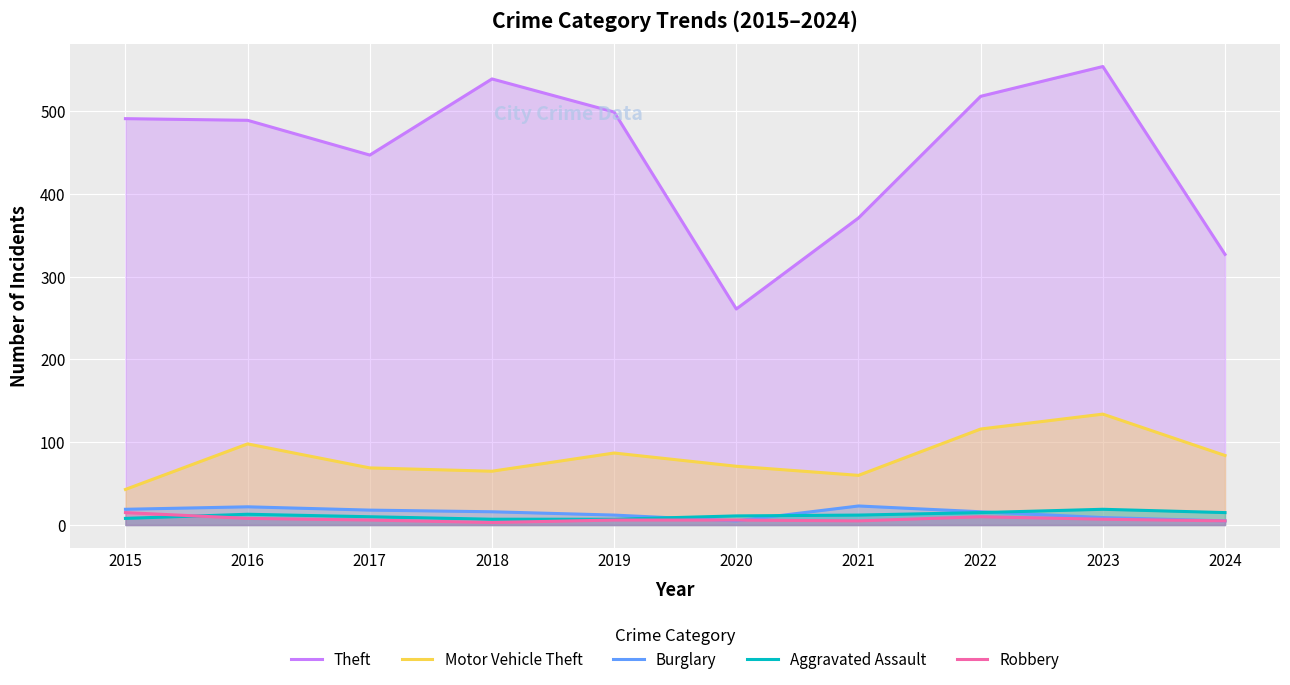

Reading left to right, list all the values displayed in this chart.

Theft: 491	489	447	539	499	261	371	518	554	327
Motor Vehicle Theft: 43	98	69	65	87	71	60	116	134	84
Burglary: 19	22	18	16	12	5	23	16	9	5
Aggravated Assault: 8	13	10	7	7	11	12	15	19	15
Robbery: 15	8	6	3	6	6	5	10	7	5